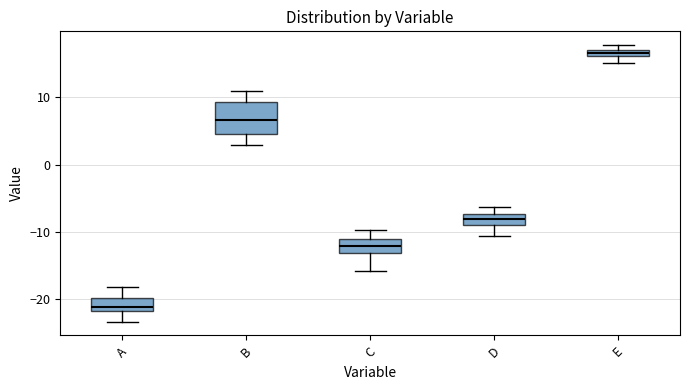

Which box is the tallest, from its lower edge to its upper edge?

B